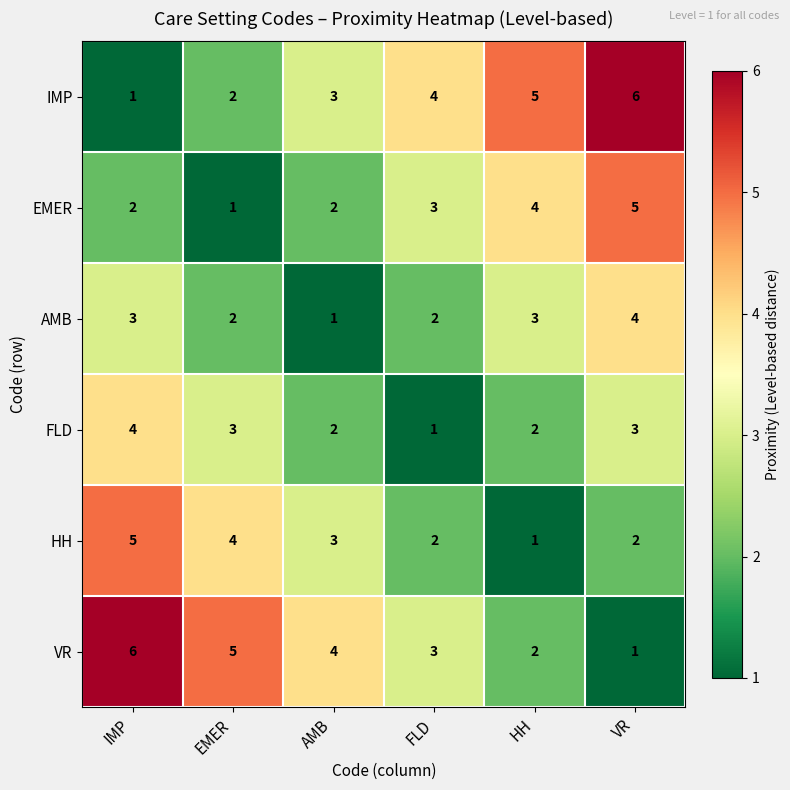

What is the total value across all series at IMP?

21